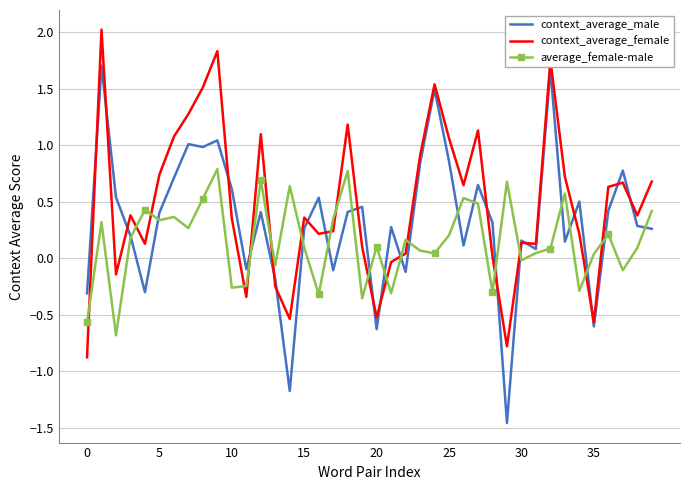

What is the greatest value displayed?

2.0